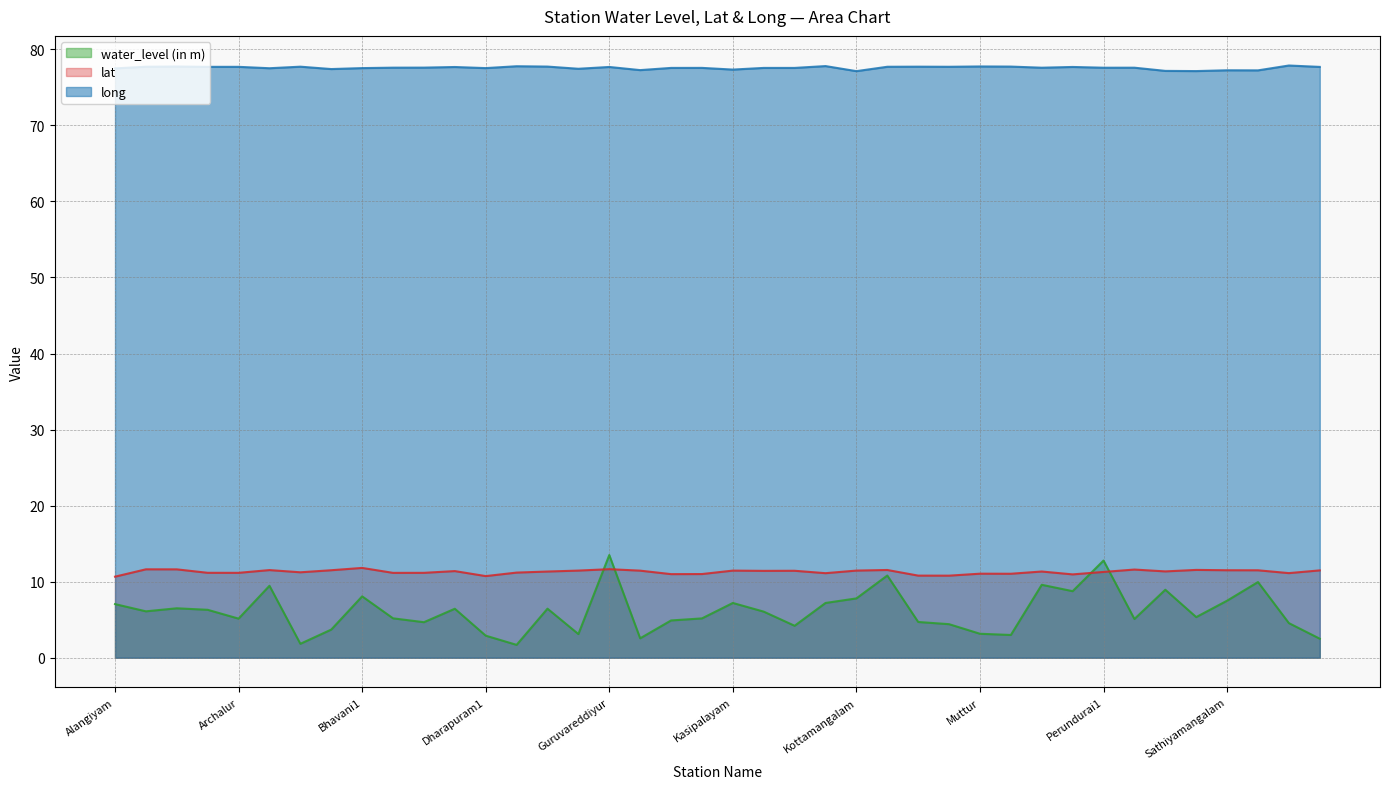

True or false: water_level (in m) and long intersect in this chart.

False